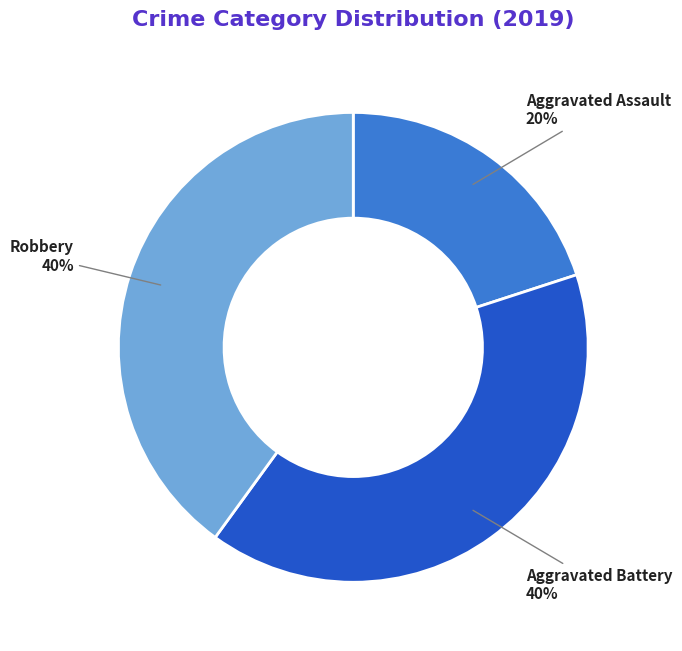

Between Robbery and Aggravated Assault, which is larger?

Robbery